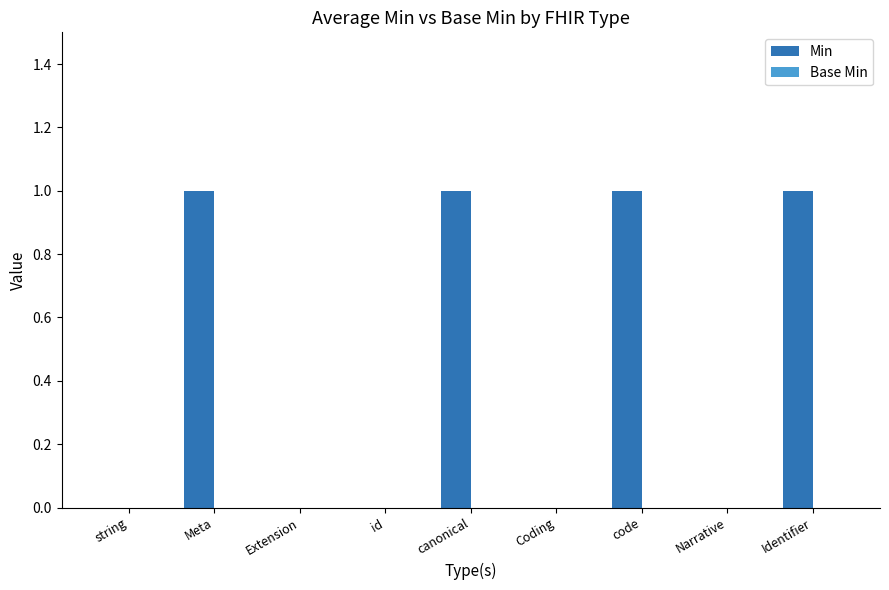

Which has a higher value, canonical or string?

canonical